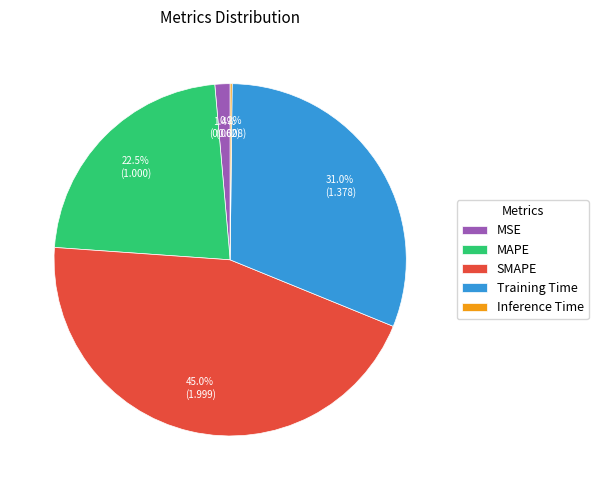

Which category has the biggest portion of the pie?

SMAPE